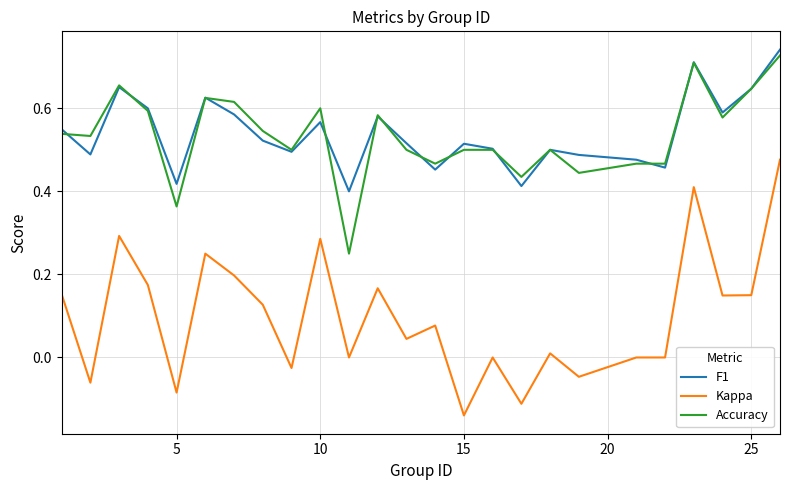

True or false: F1 and Kappa intersect in this chart.

False